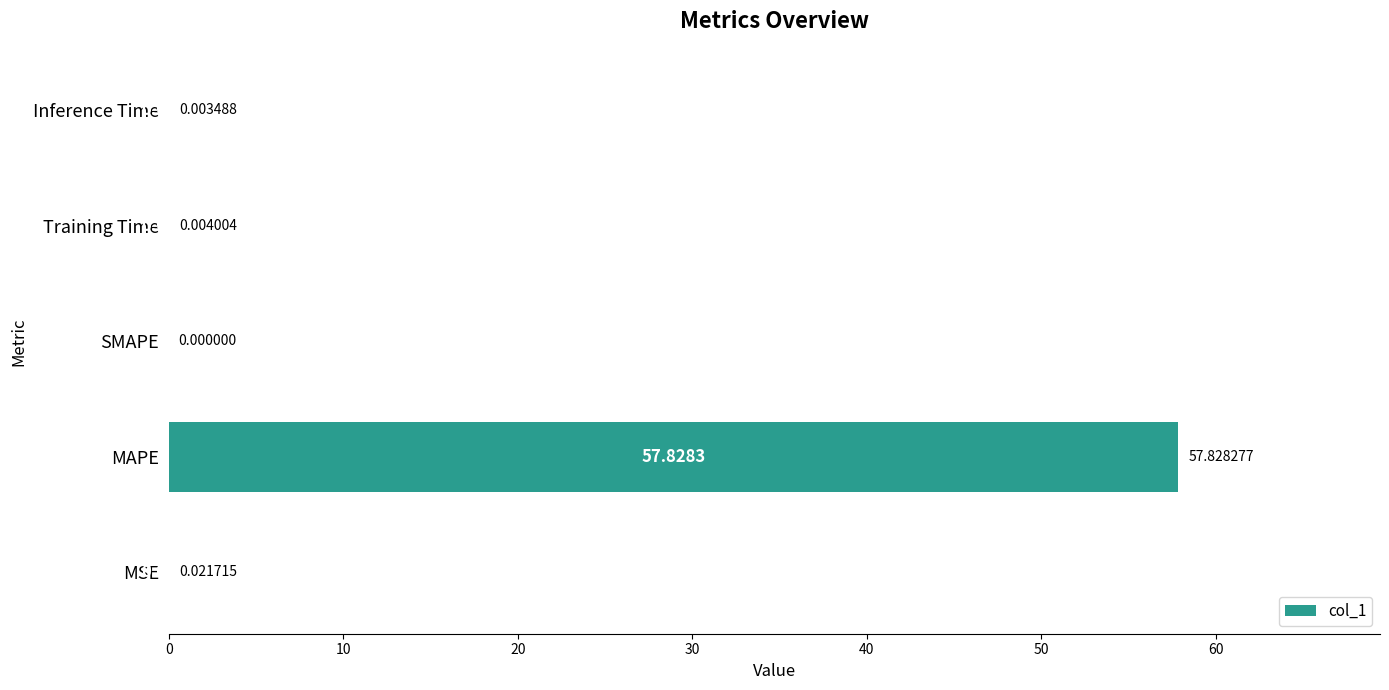

At which label is the value closest to 28?

MSE